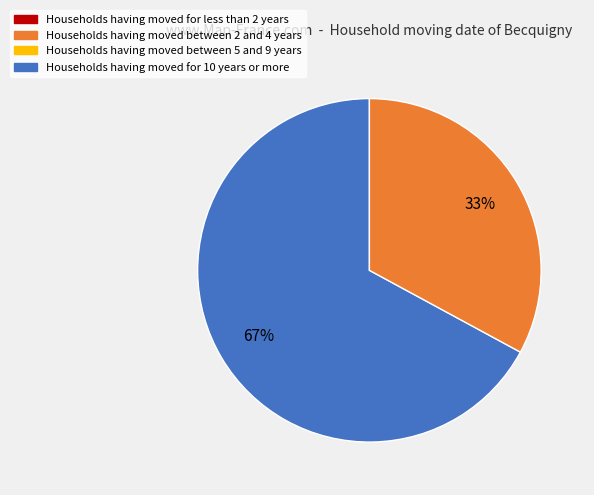

How many segments does this pie chart have?

2